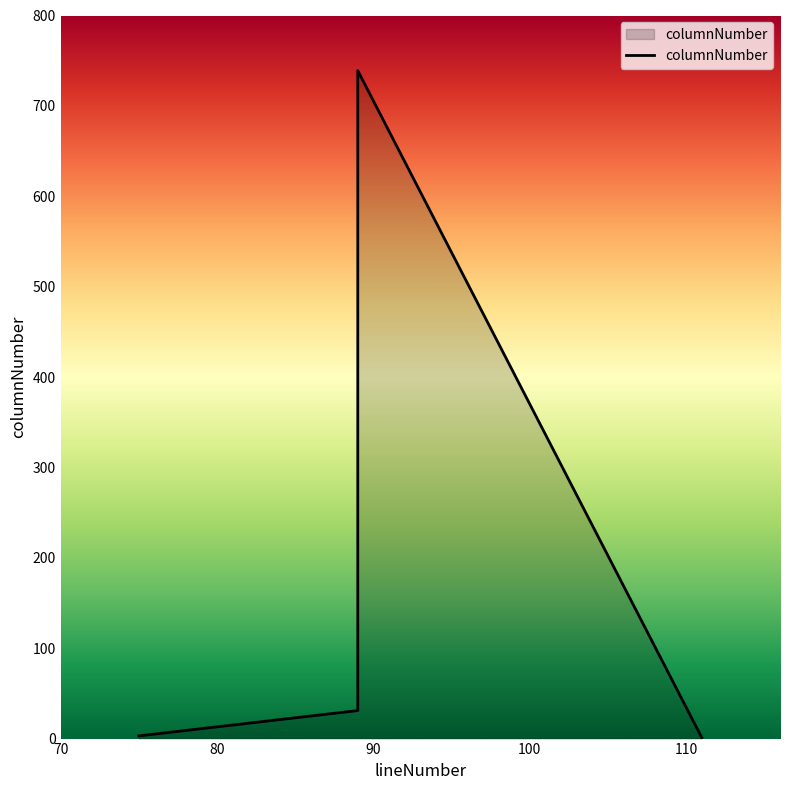

List the labels in order of value, smallest first.

111, 75, 89, 89, 89